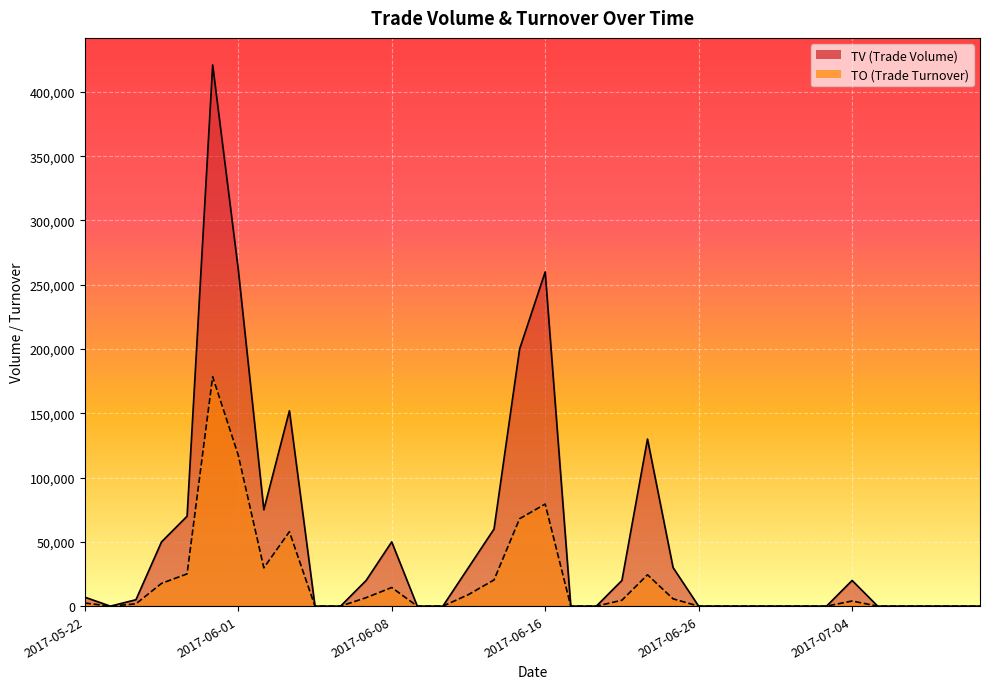

Is it true that TO equals -97698 at 2017-07-07?

False